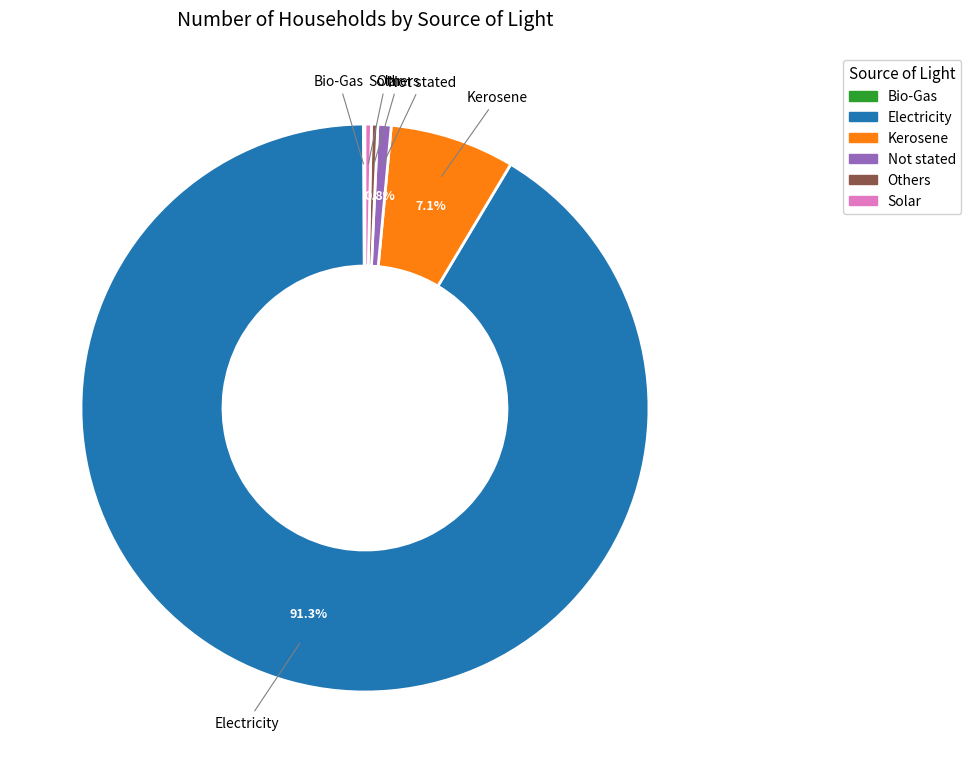

Combined, do Not stated and Kerosene account for over 50%?

No